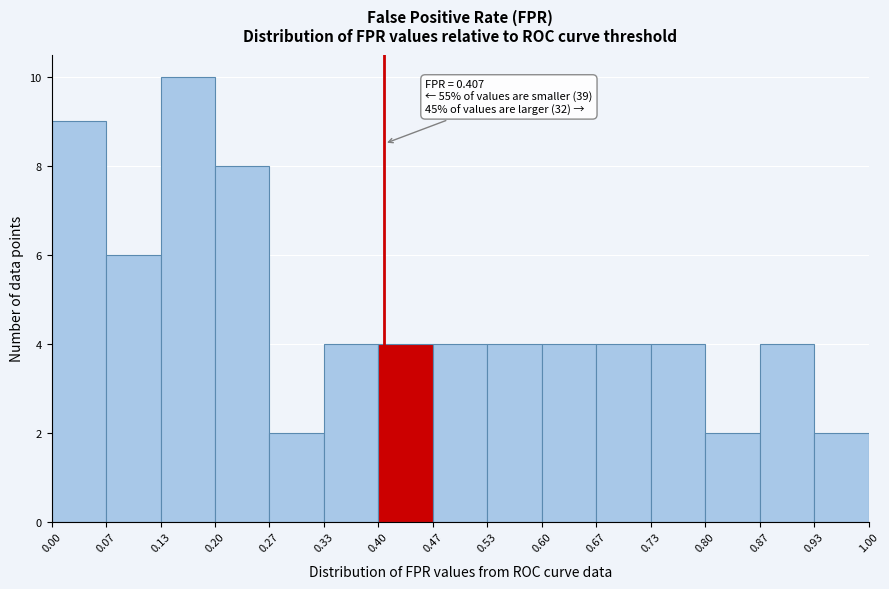

Which range on the x-axis has the tallest bar?

0.13 to 0.20